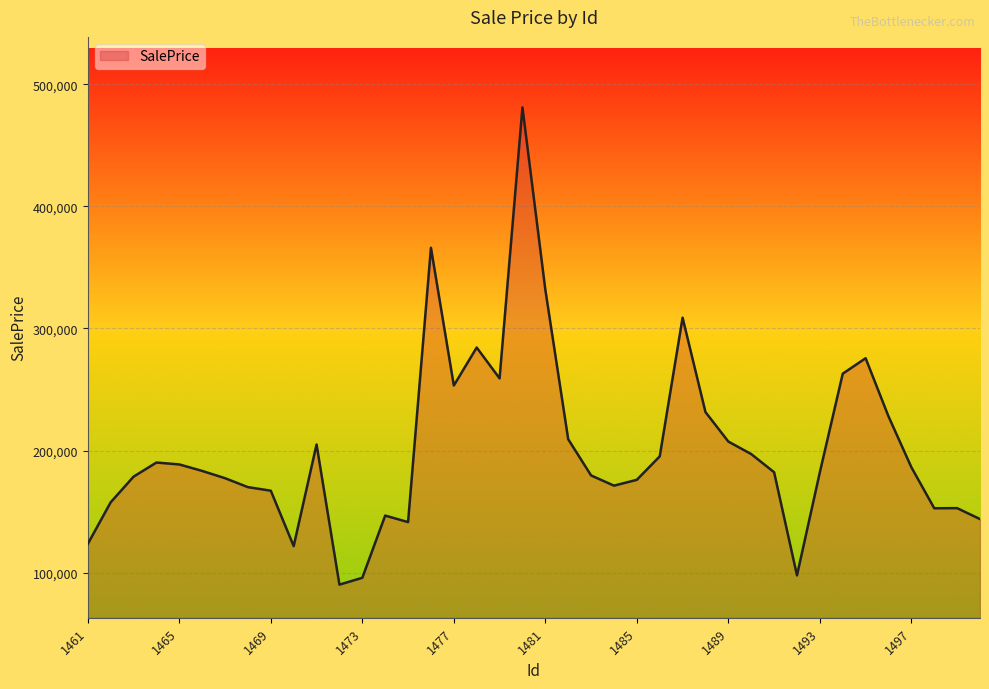

What is the minimum value shown in the chart?

90281.0